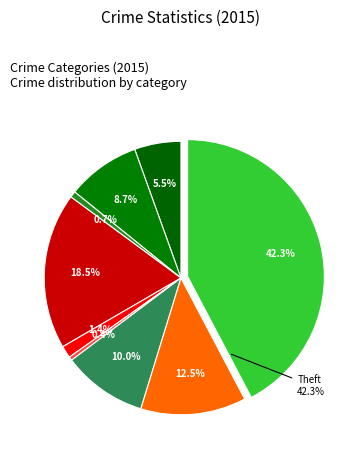

Which has a higher value, Homicide or Criminal Sexual Assault?

Criminal Sexual Assault